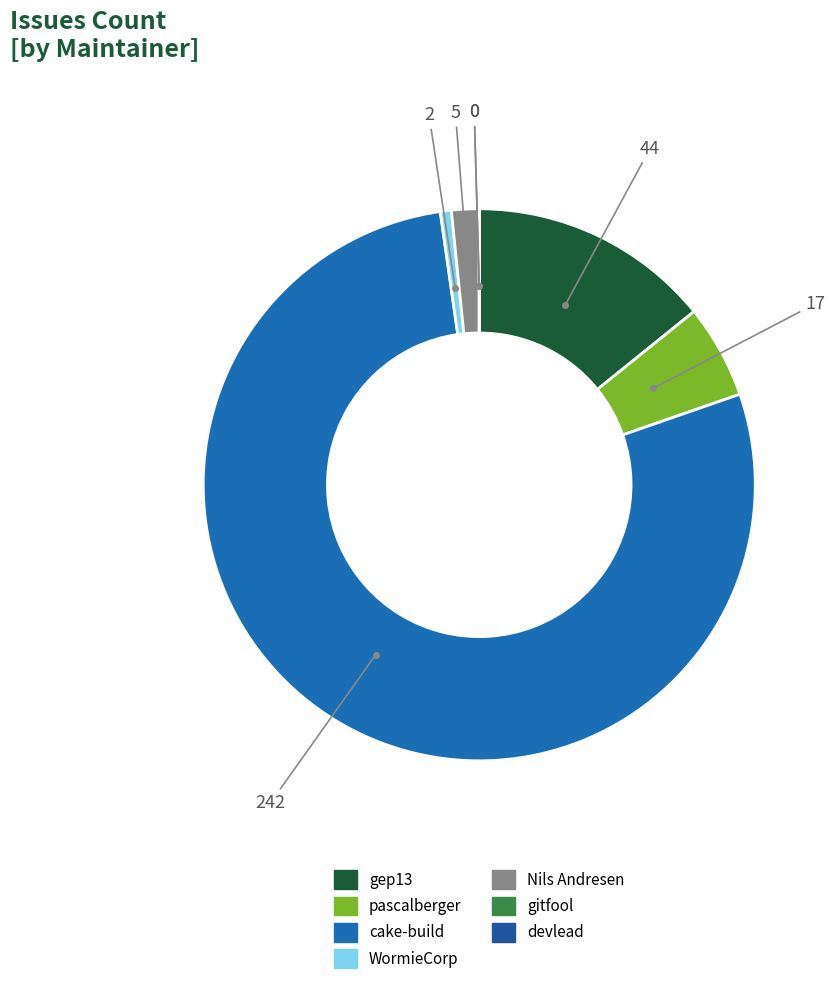

Between gep13 and Nils Andresen, which is larger?

gep13